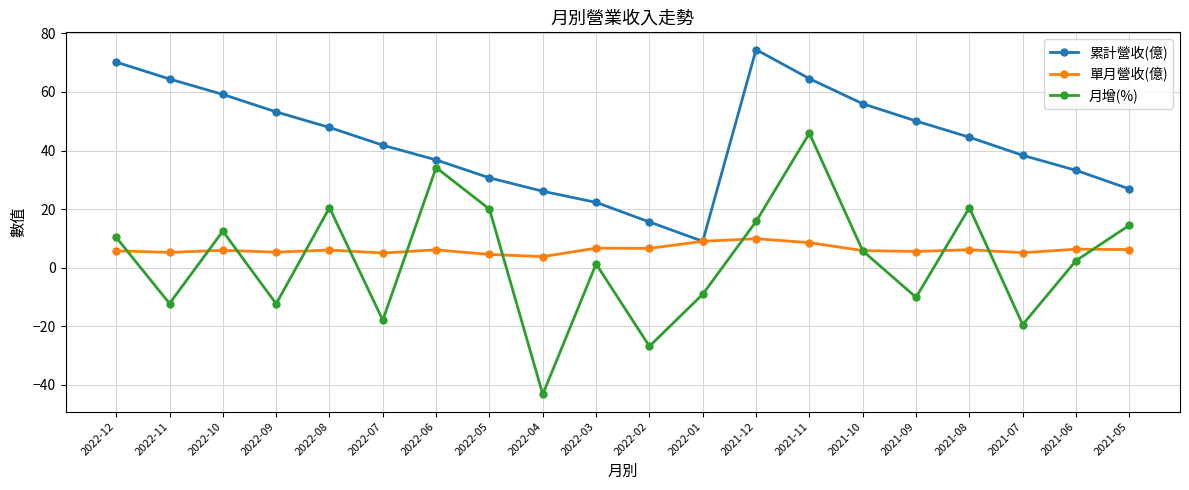

True or false: 累計營收(億) and 月增(%) intersect in this chart.

False